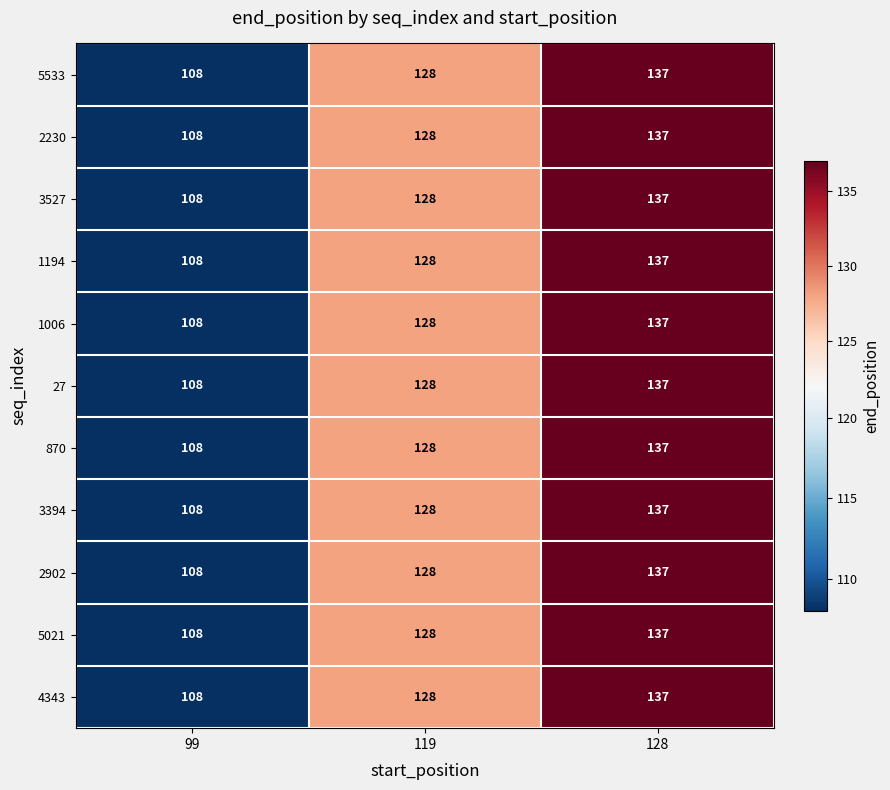

How many data points in 1006 are less than 128?

1